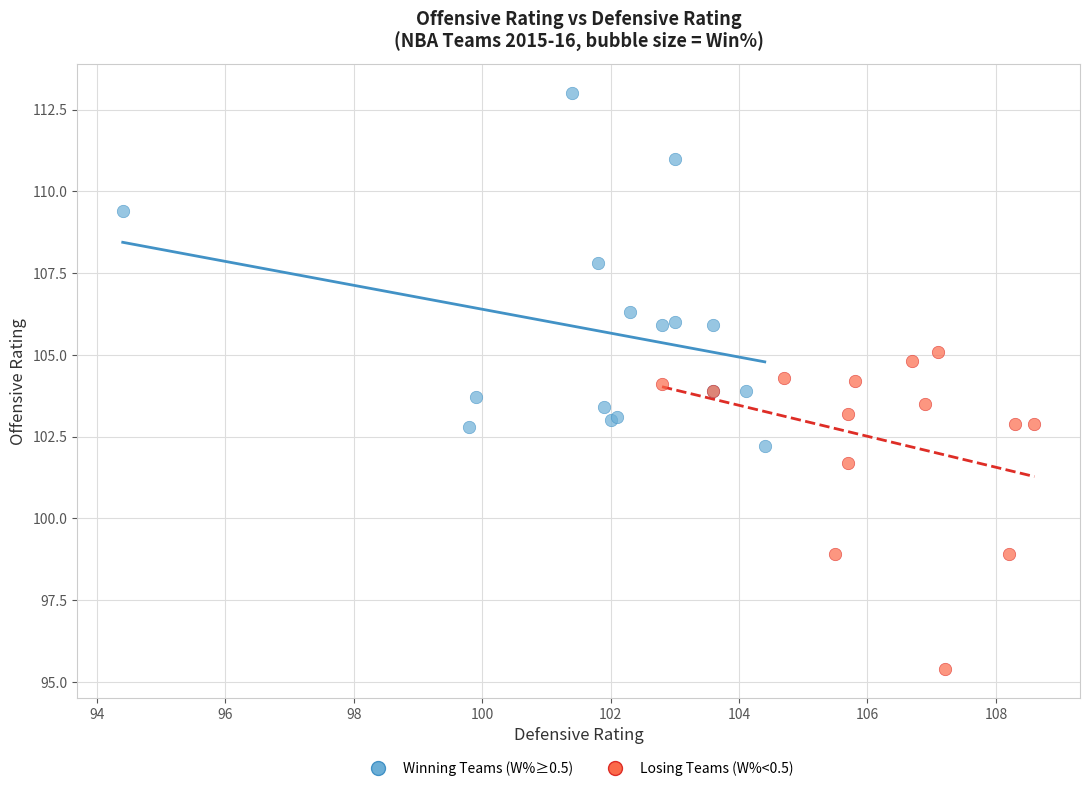

Which series contains the lowest Y value?

Losing Teams (W%<0.5)